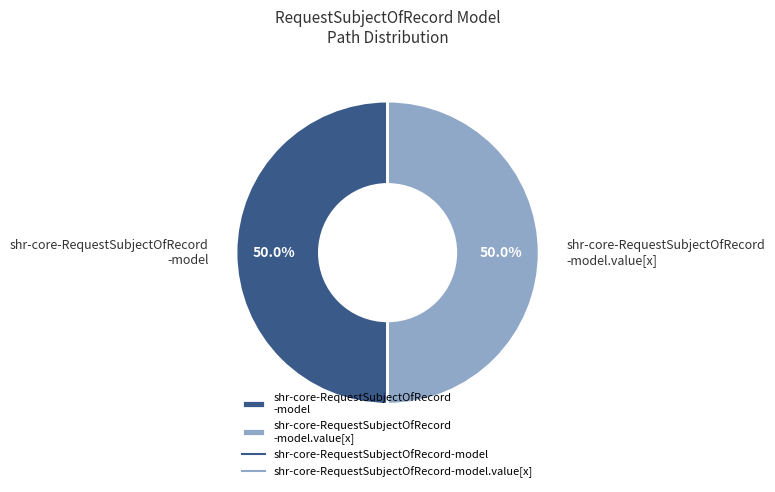

How many segments does this pie chart have?

2